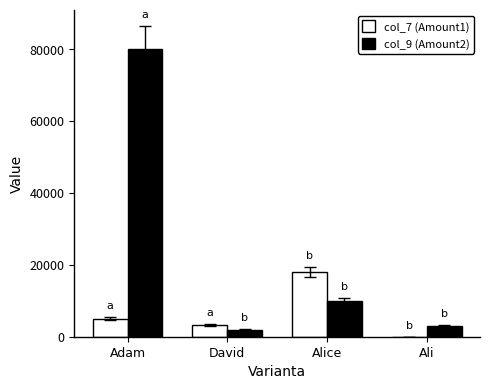

Reading left to right, extract all data points from this chart.

col_7 (Amount1): 5000	3200	18000	40
col_9 (Amount2): 80000	2000	10000	3000